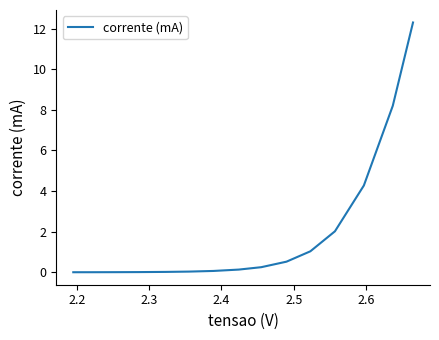

What is the maximum value shown in the chart?

12.3